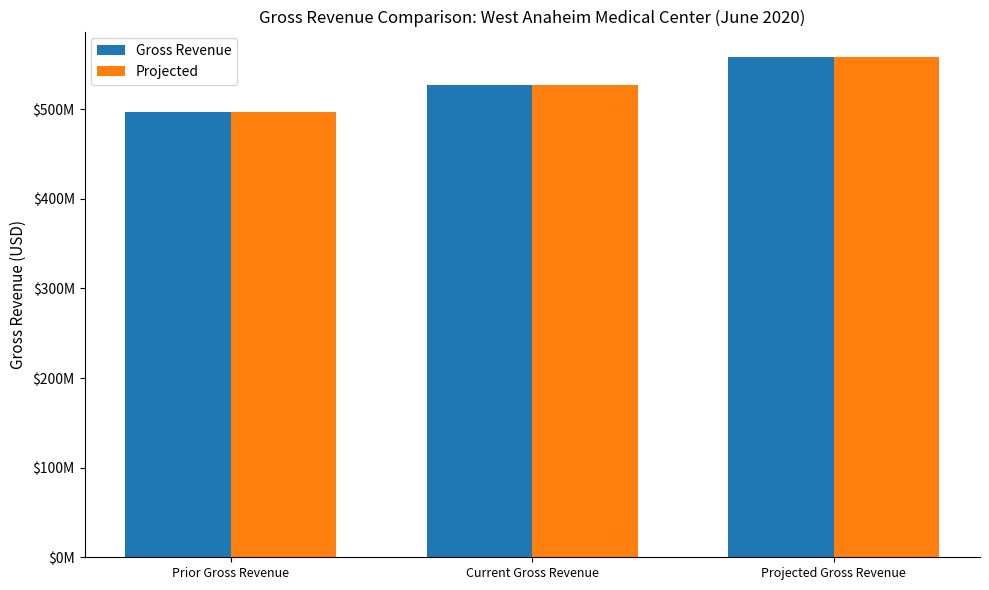

Is the value of Gross Revenue at Current Gross Revenue greater than the value of Projected at Prior Gross Revenue?

Yes